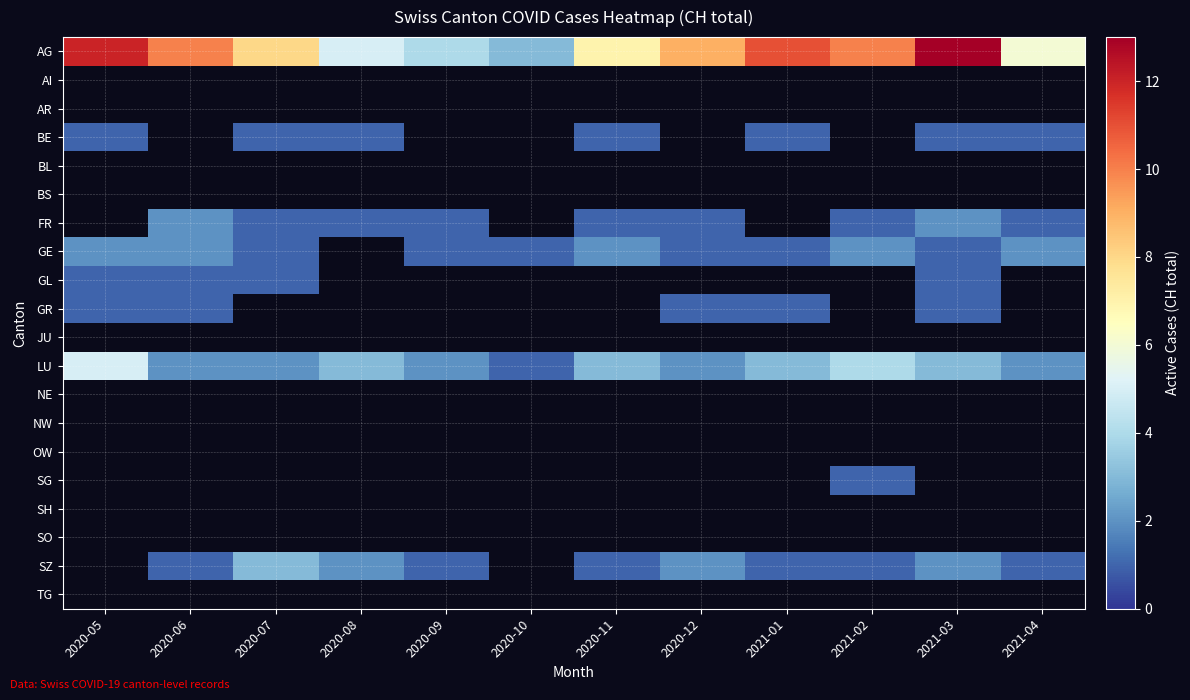

What is the total value across all series at 2020-07?

17